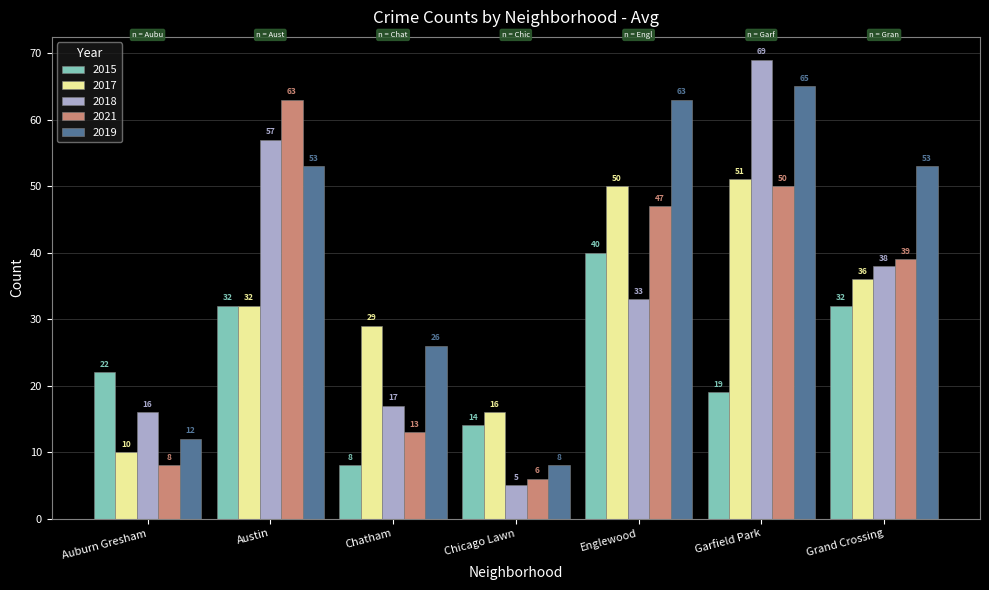

Rank the categories by 2017 value from highest to lowest.

Garfield Park, Englewood, Grand Crossing, Austin, Chatham, Chicago Lawn, Auburn Gresham